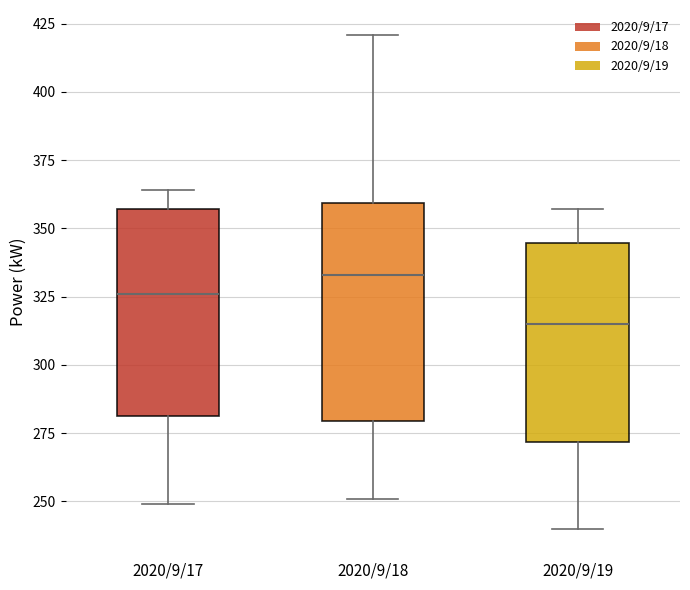

Where does the lower whisker of the box for 2020/9/17 end on the y-axis? The values are not printed on the chart, so give them approximately, as read against the axis.

250